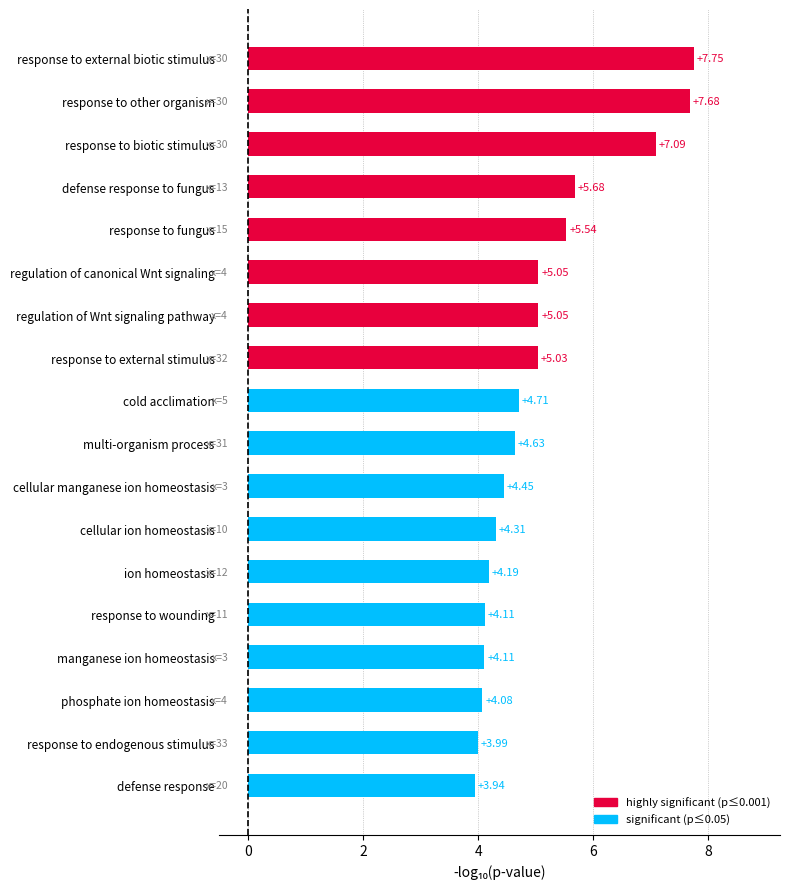

What is the label of the 7th bar from the bottom?

cellular ion homeostasis